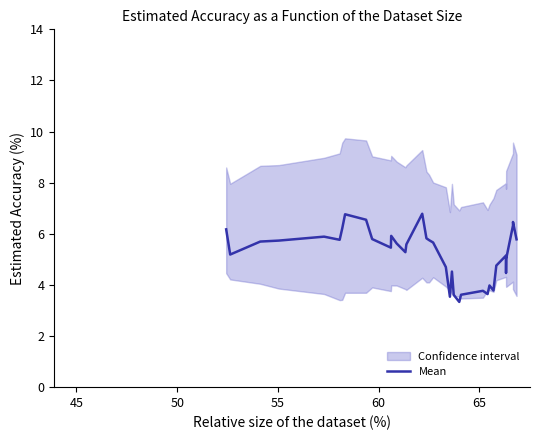

How many values are below 5?

12